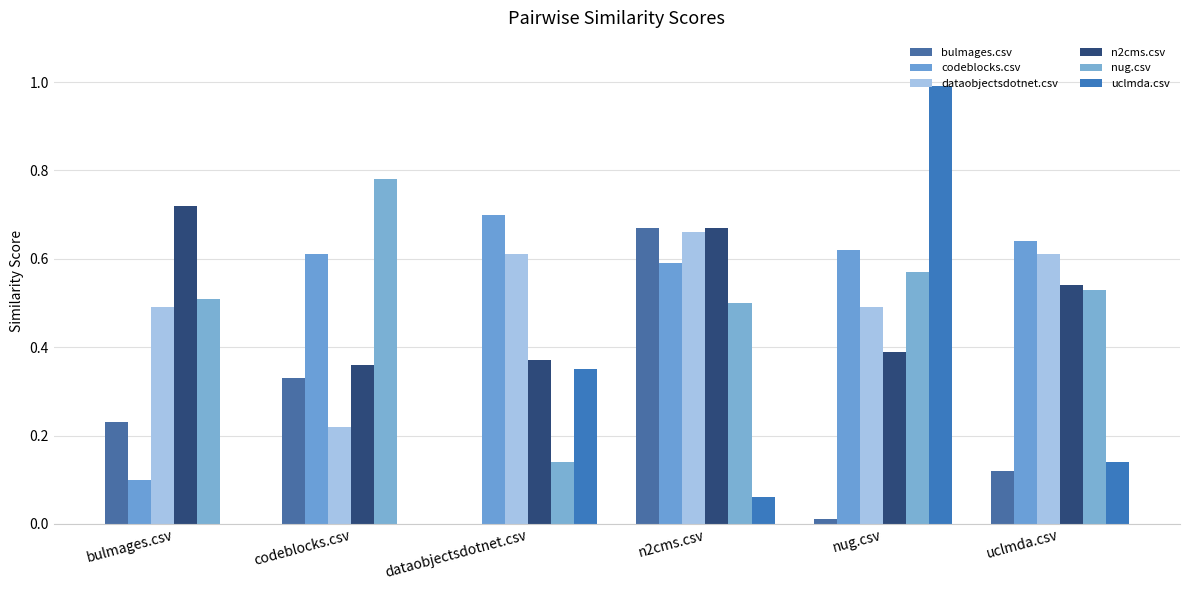

How many series are shown in this chart?

6